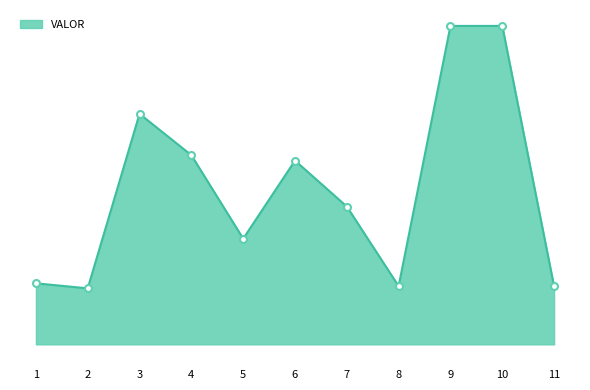

Is this an area chart (filled region under the line)?

Yes